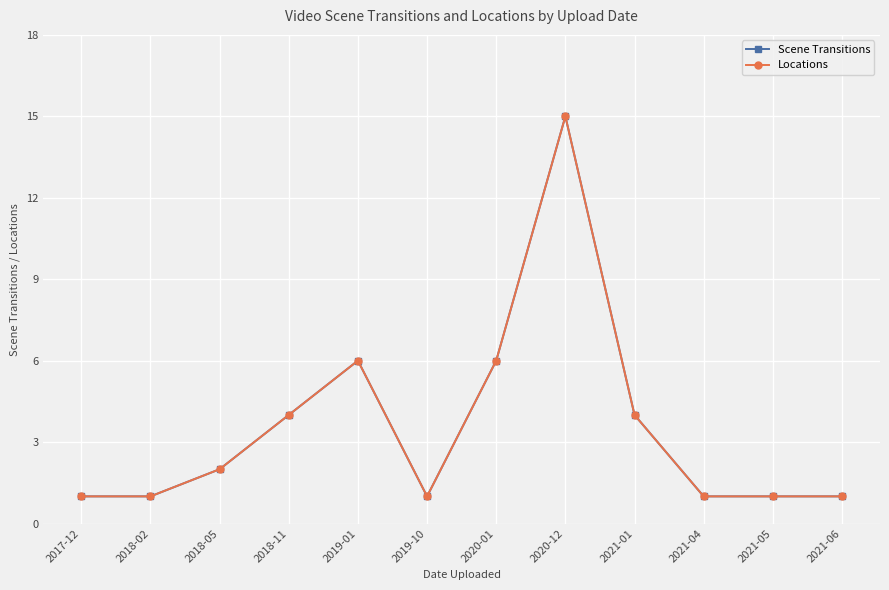

What is the smallest value displayed?

1